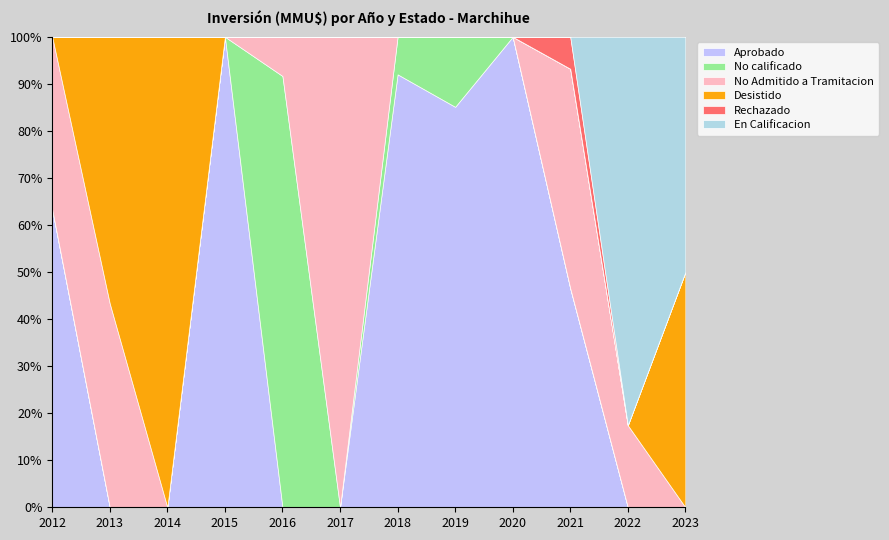

At how many categories does at least one series exceed 136216?

2